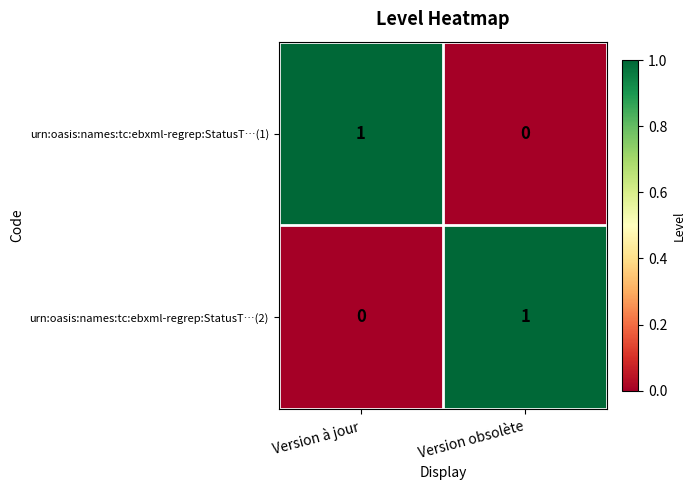

The value of urn:oasis:names:tc:ebxml-regrep:StatusT…(1) at Version à jour is 1. True or false?

True